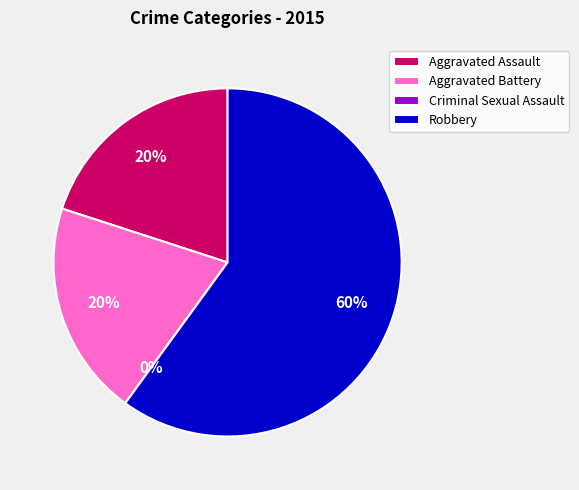

To the nearest percent, what portion does Aggravated Battery represent?

20%